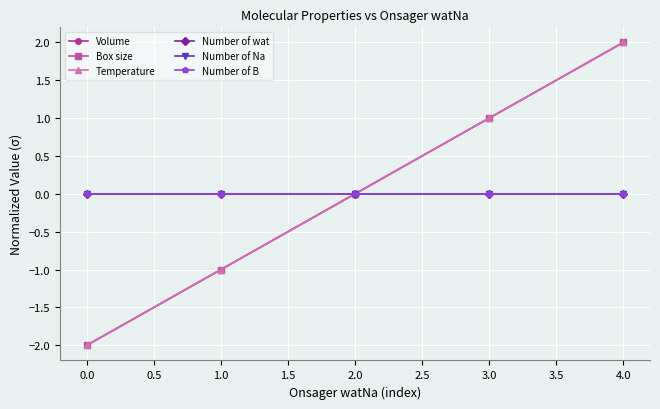

Is this an area chart (filled region under the line)?

No